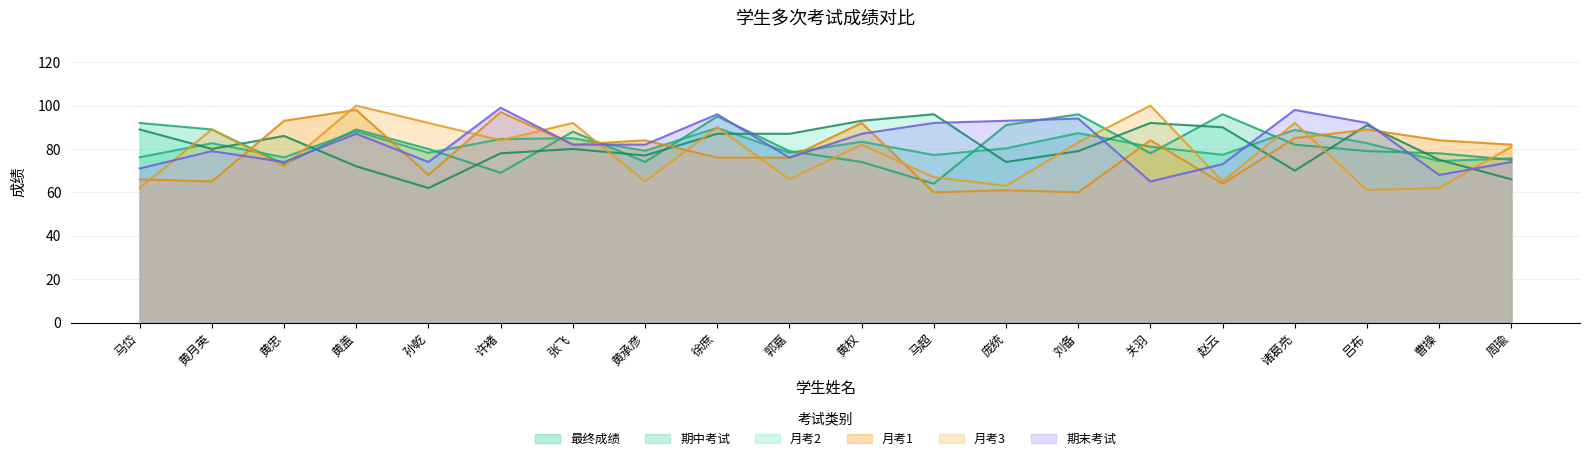

Is it true that 期末考试 equals 120.1 at 黄权?

False